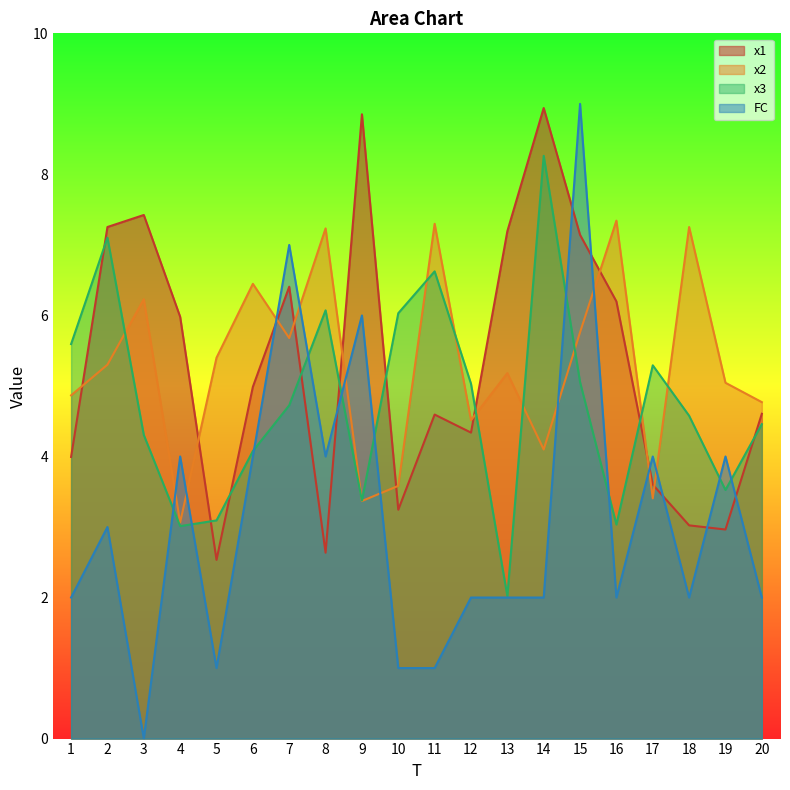

How many lines are shown in the chart?

4